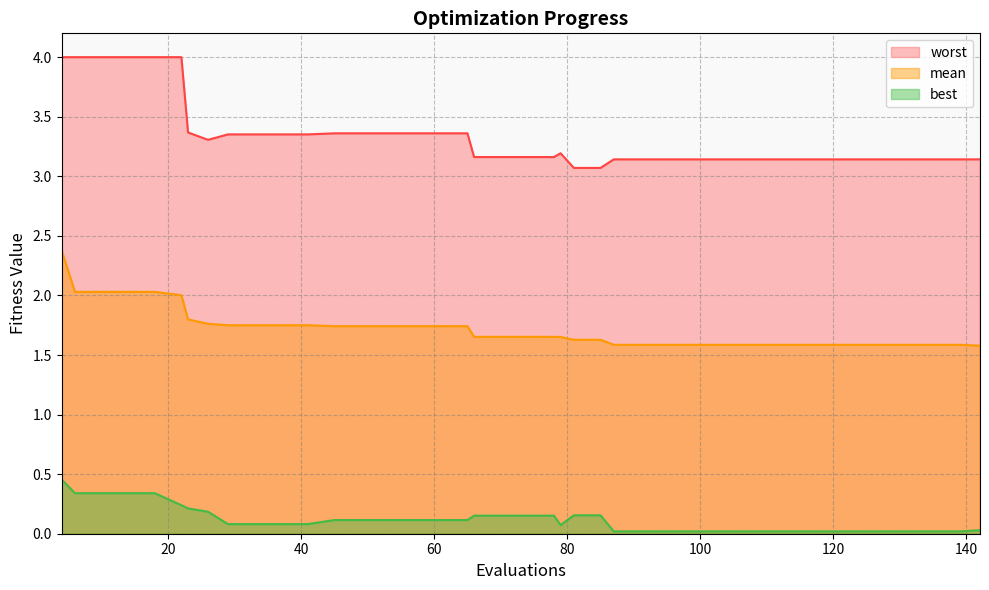

Reading right to left, what are all the values shown in this chart?

mean: 1.6	1.6	1.6	1.6	1.6	1.6	1.6	1.6	1.6	1.6	1.6	1.6	1.6	1.6	1.6	1.6	1.6	1.7	1.7	1.7	1.7	1.7	1.7	1.7	1.7	1.7	1.7	1.7	1.7	1.7	1.7	1.7	1.8	1.8	2.0	2.0	2.0	2.0	2.0	2.4
best: 0.0	0.0	0.0	0.0	0.0	0.0	0.0	0.0	0.0	0.0	0.0	0.0	0.0	0.0	0.0	0.2	0.2	0.1	0.2	0.2	0.2	0.2	0.1	0.1	0.1	0.1	0.1	0.1	0.1	0.1	0.1	0.1	0.2	0.2	0.2	0.3	0.3	0.3	0.3	0.5
worst: 3.1	3.1	3.1	3.1	3.1	3.1	3.1	3.1	3.1	3.1	3.1	3.1	3.1	3.1	3.1	3.1	3.1	3.2	3.2	3.2	3.2	3.2	3.4	3.4	3.4	3.4	3.4	3.4	3.4	3.4	3.4	3.4	3.3	3.4	4.0	4.0	4.0	4.0	4.0	4.0